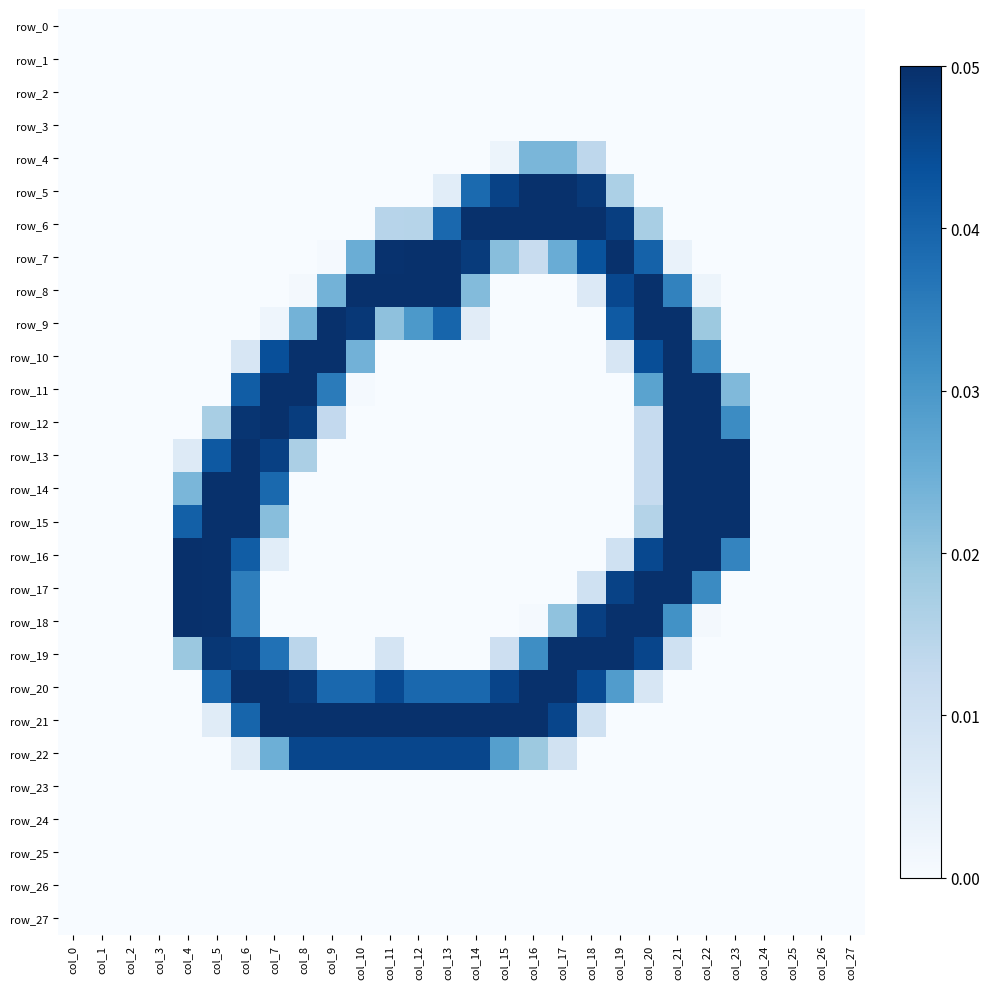

How many series are shown in this chart?

28